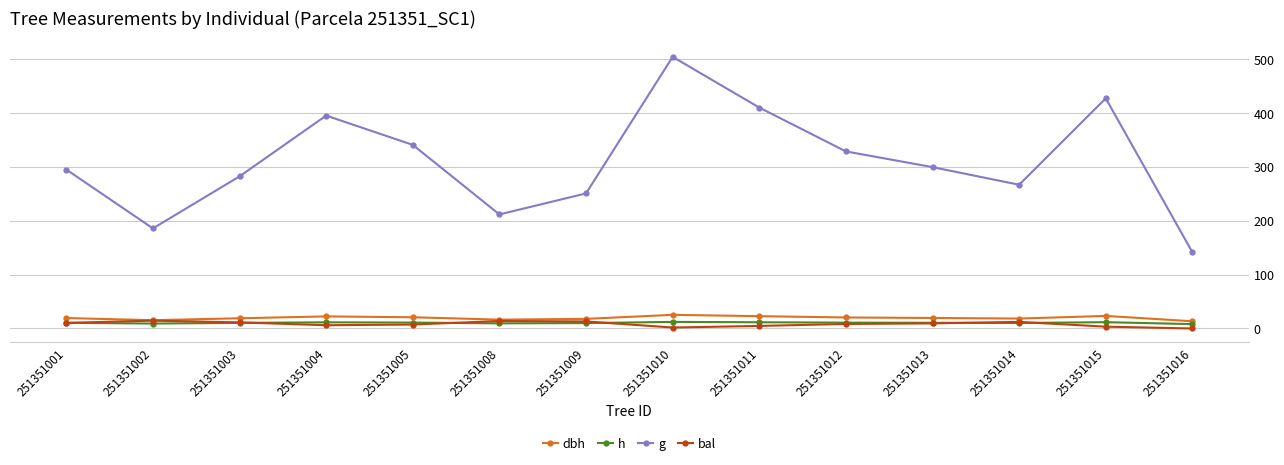

At which category is the sum across all series the highest?

251351010